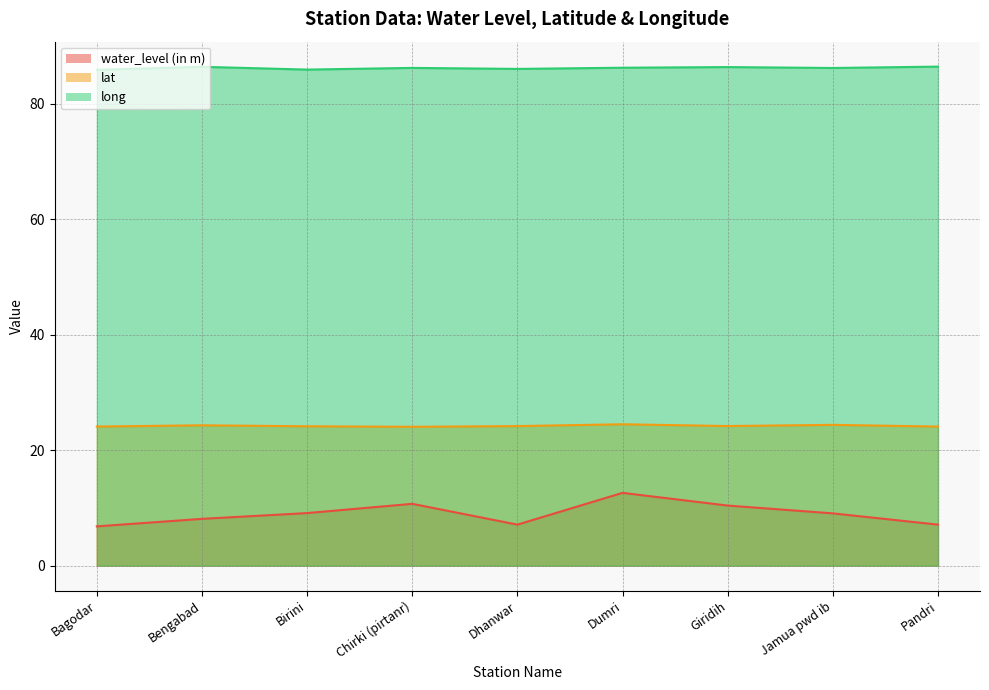

What is the highest value of the long series?

86.4